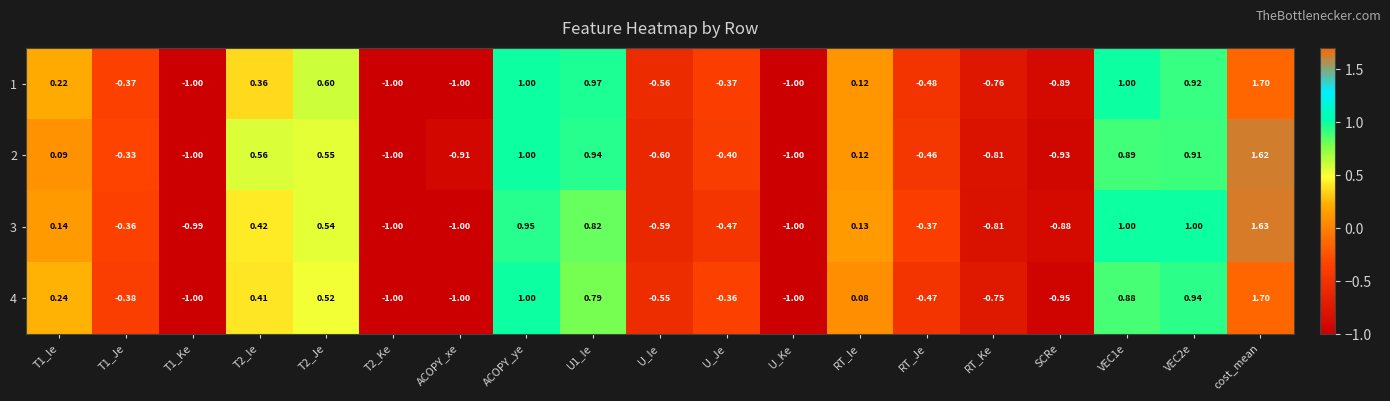

At how many categories does at least one series exceed 0?

9